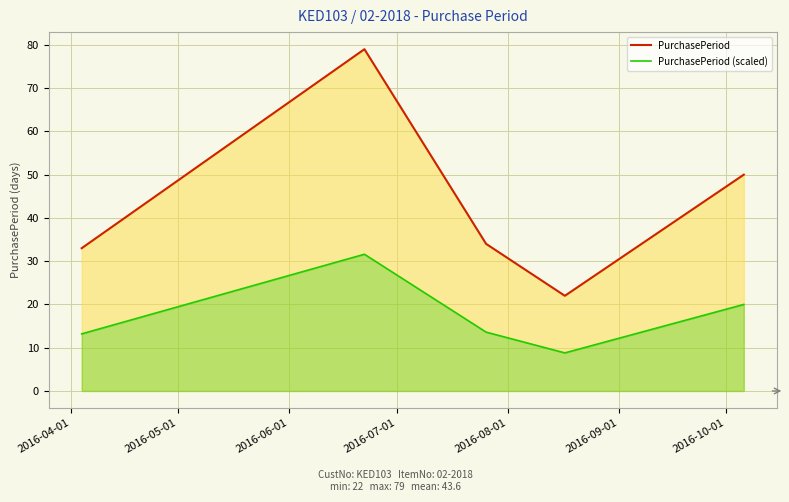

True or false: PurchasePeriod and PurchasePeriod (scaled) cross at least once.

False